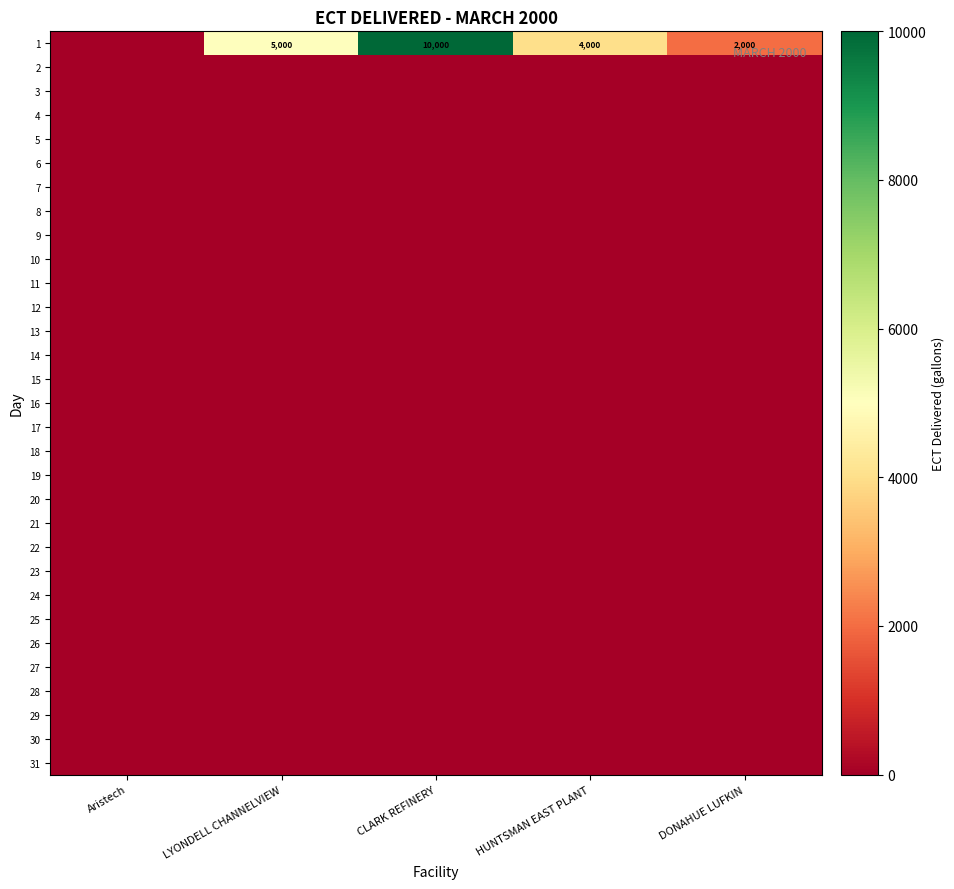

At which category is the sum across all series the highest?

CLARK REFINERY